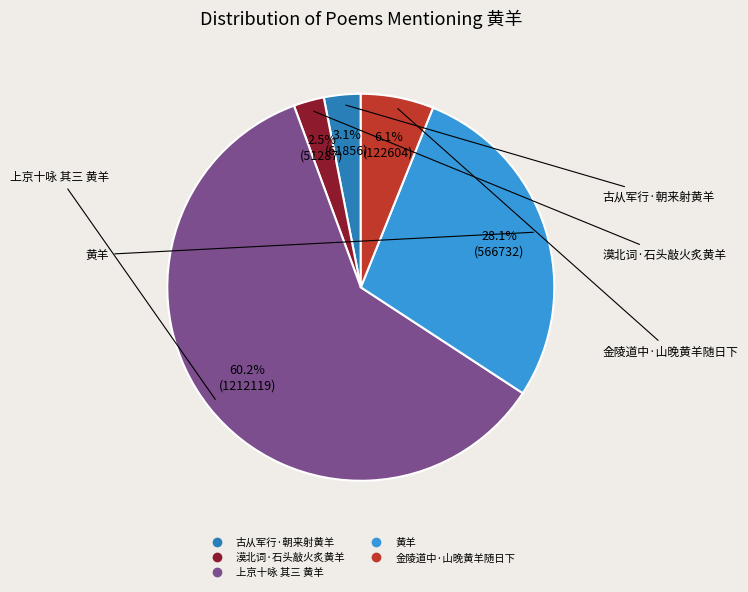

What percentage is the 上京十咏 其三 黄羊 slice, to the nearest percent?

60%